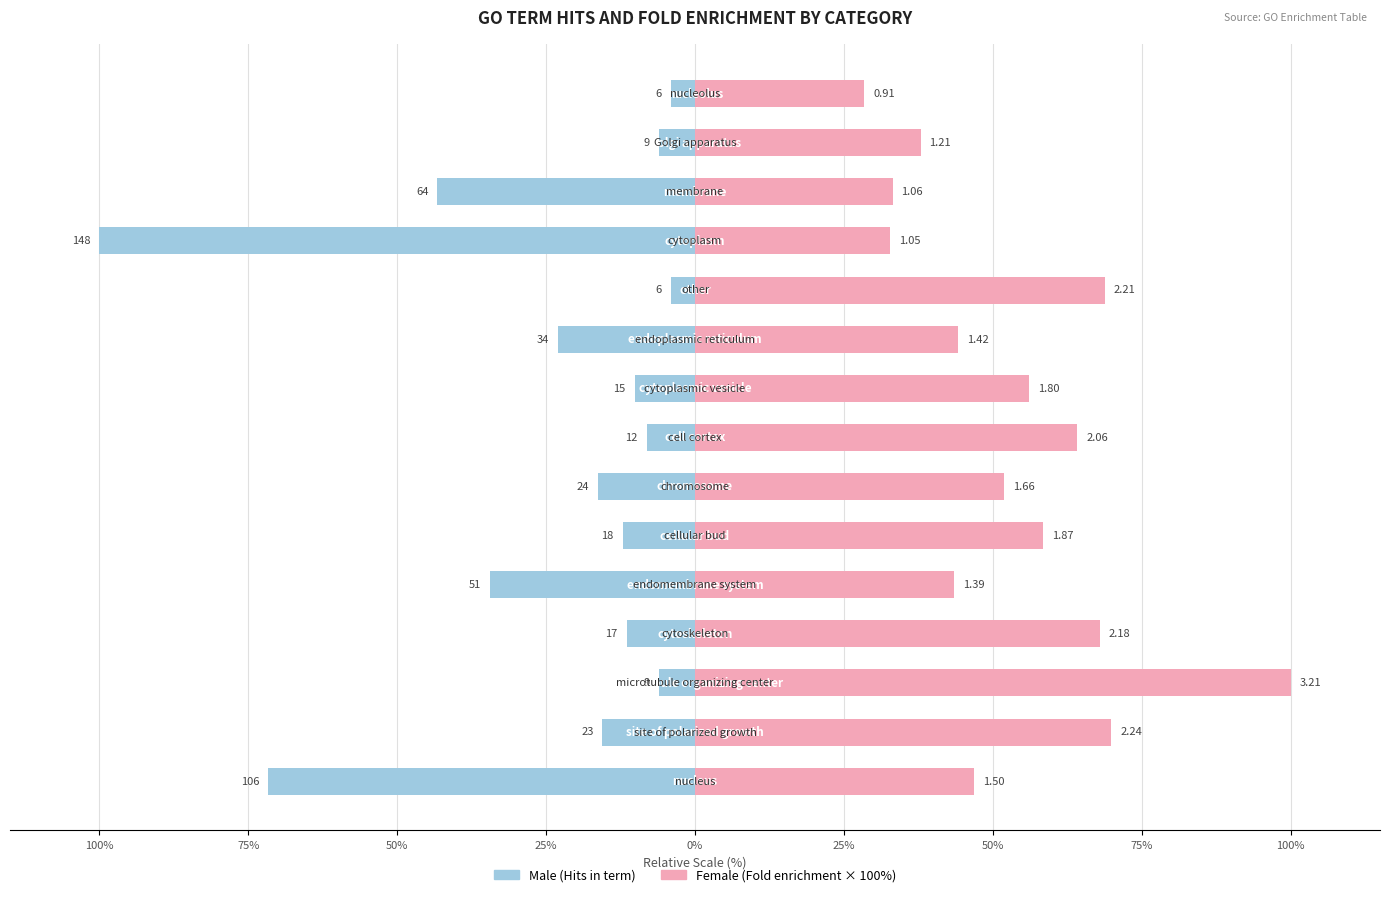

Which series has the largest total across all categories?

Female (Fold enrichment)